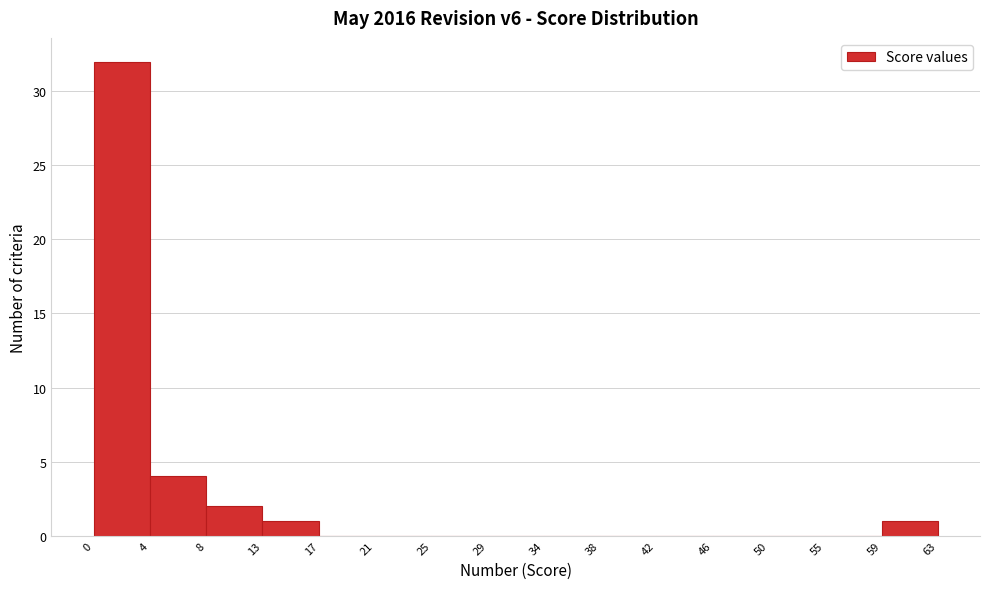

Reading left to right, transcribe this chart: for each bar, give the range it covers on the x-axis and its height. The values are not printed on the chart, so give them approximately, as read against the axis.

0 to 4: 32
4 to 8: 4
8 to 13: 2
13 to 17: 1
17 to 21: 0
21 to 25: 0
25 to 29: 0
29 to 34: 0
34 to 38: 0
38 to 42: 0
42 to 46: 0
46 to 50: 0
50 to 55: 0
55 to 59: 0
59 to 63: 1